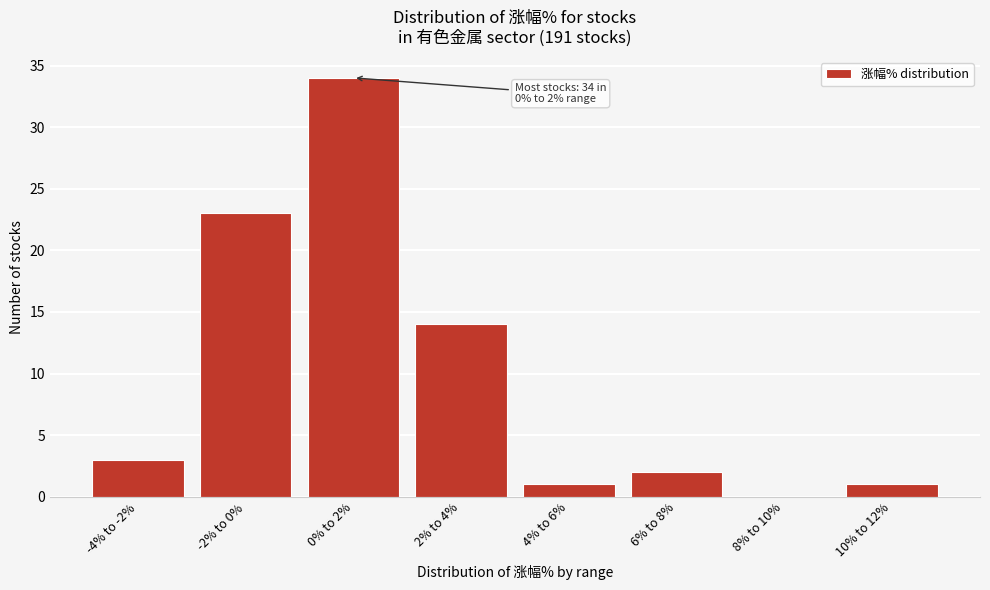

Reading left to right, list all the values displayed in this chart.

-4% to -2%=3	-2% to 0%=23	0% to 2%=34	2% to 4%=14	4% to 6%=1	6% to 8%=2	8% to 10%=0	10% to 12%=1